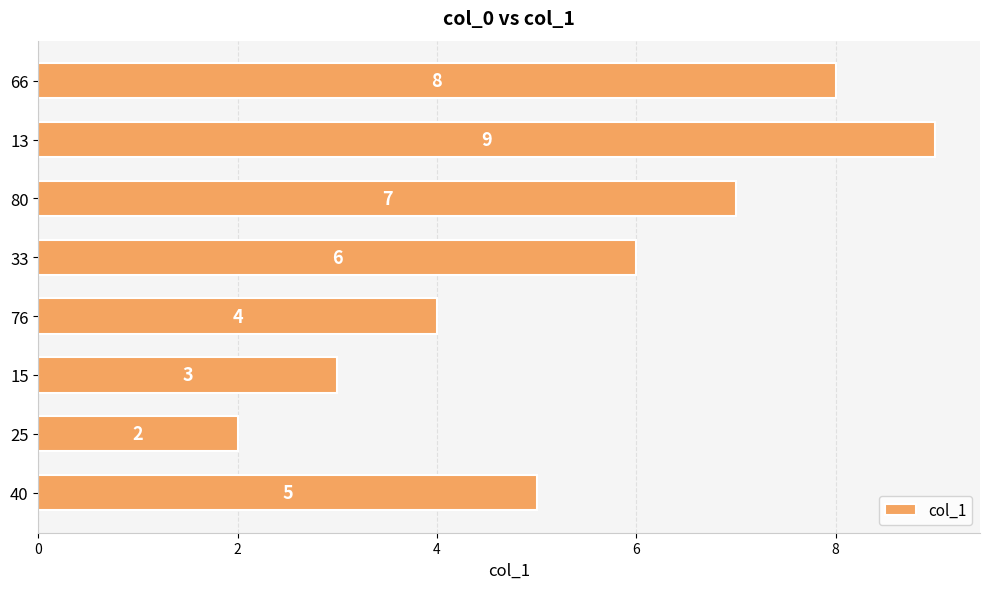

Count the number of data series in this chart.

1